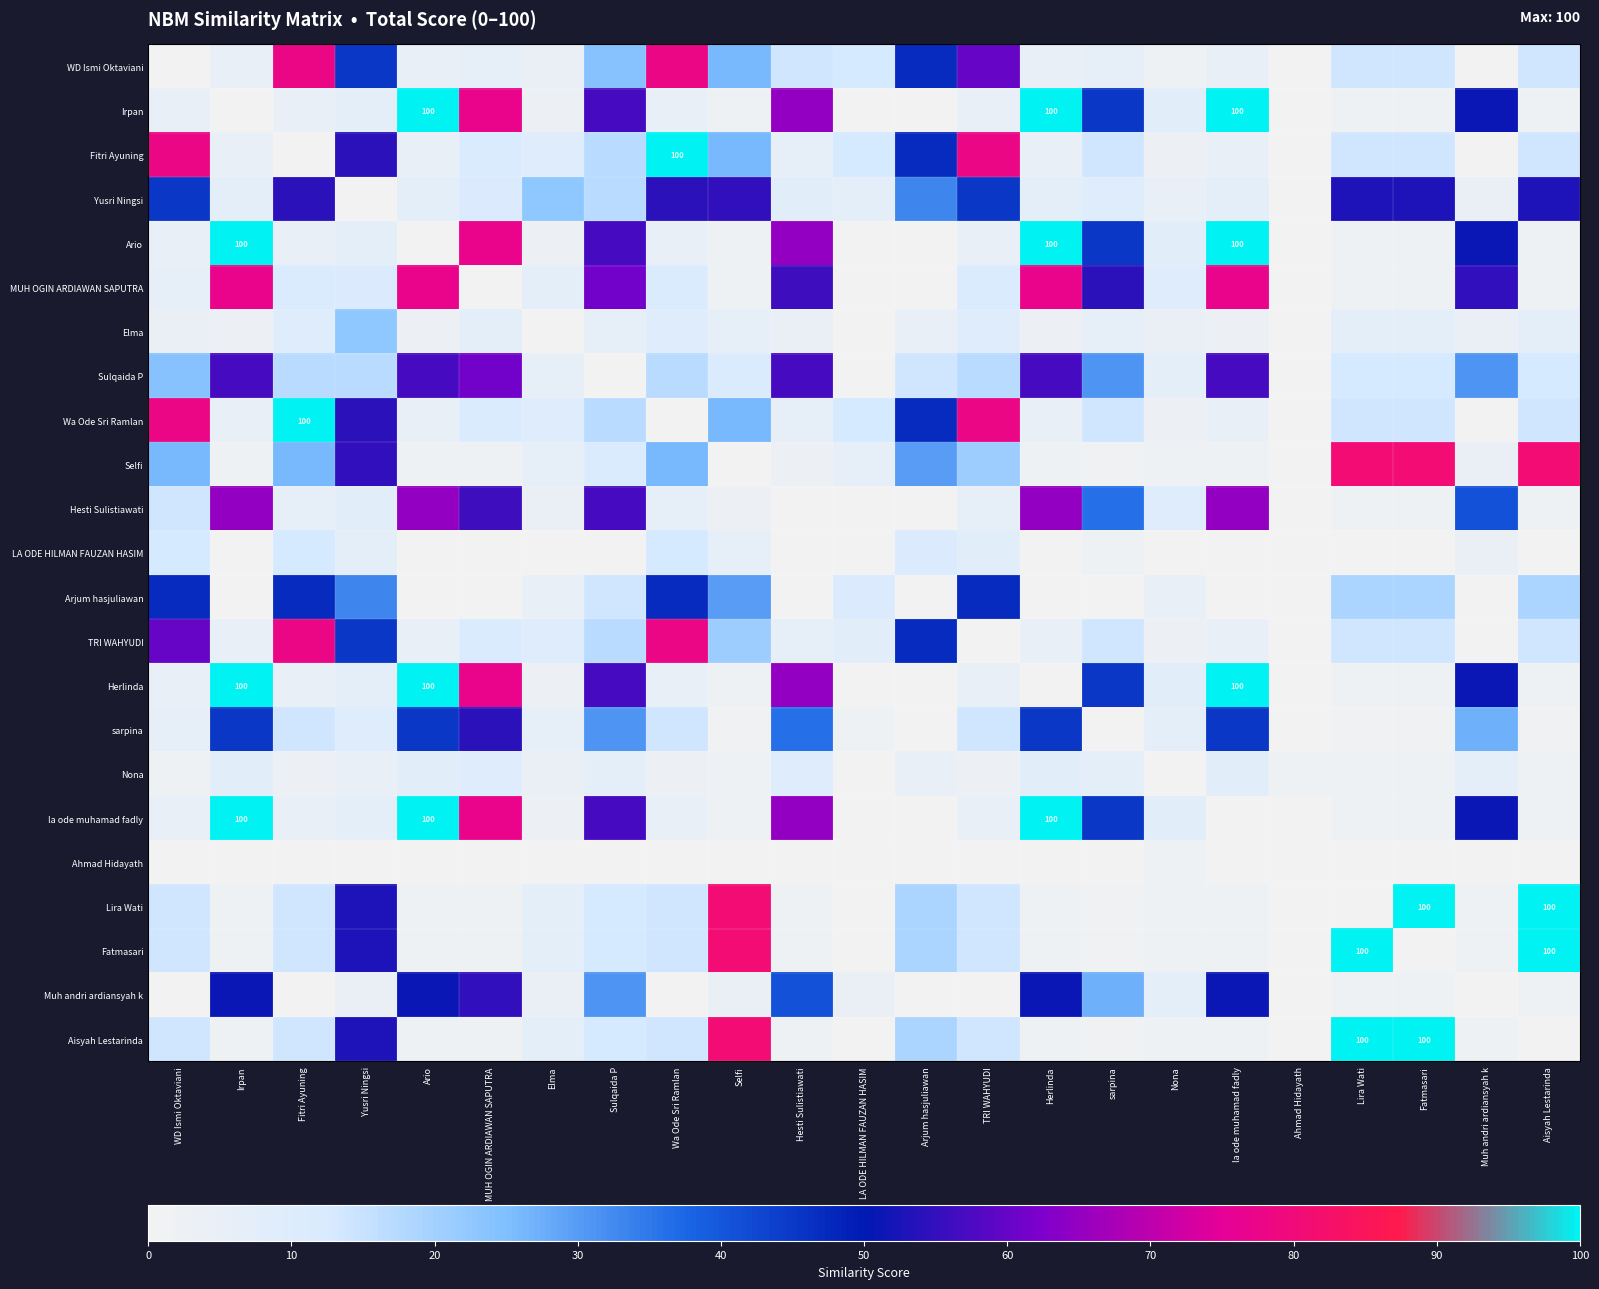

The value of Aisyah Lestarinda at Lira Wati is 100. True or false?

True